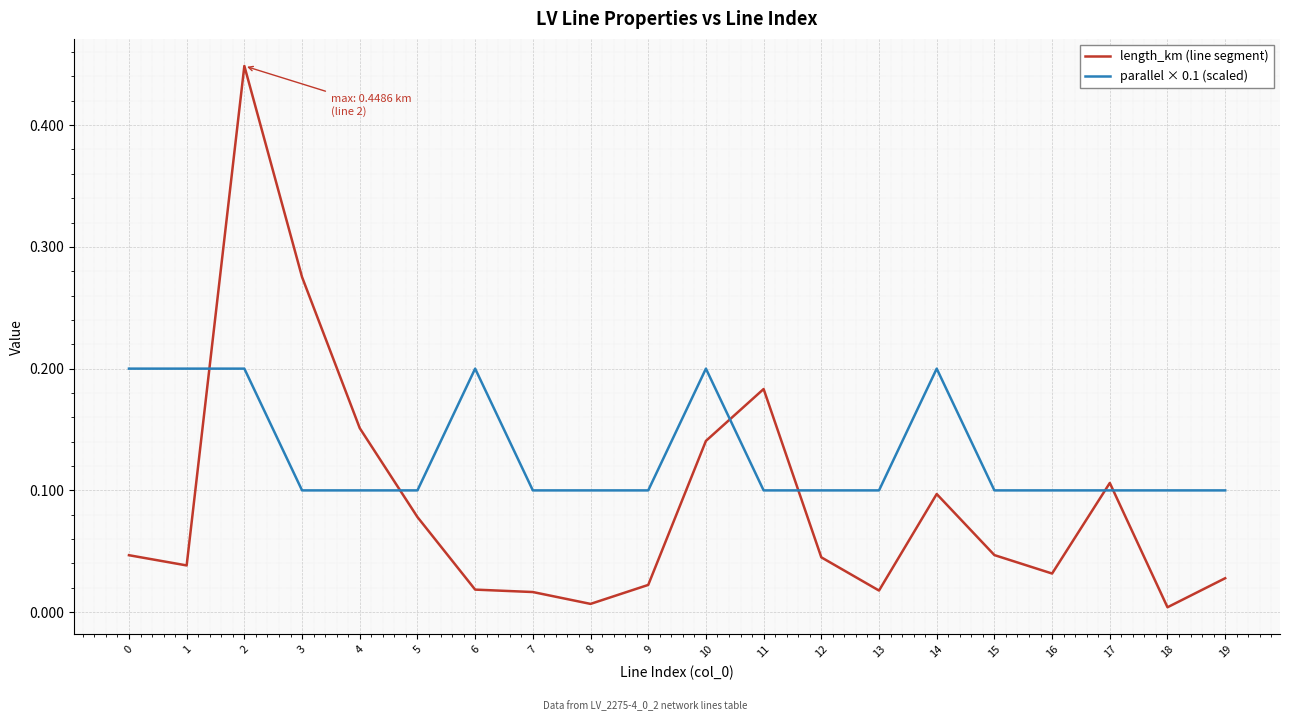

After their last crossing, which series has the higher values: parallel × 0.1 (scaled) or length_km (line segment)?

parallel × 0.1 (scaled)